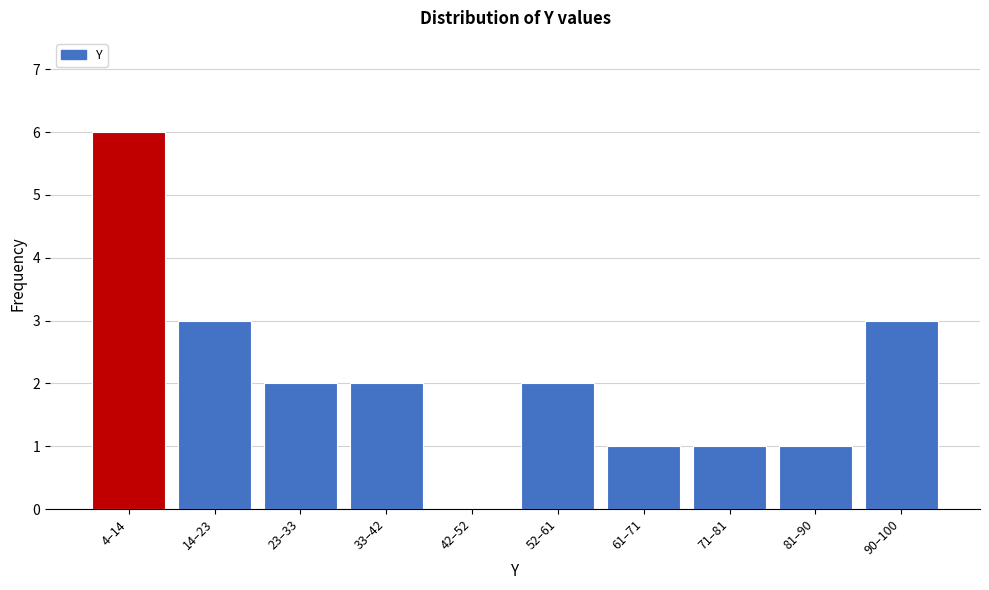

Reading left to right, extract all data points from this chart.

4–14=6	14–23=3	23–33=2	33–42=2	42–52=0	52–61=2	61–71=1	71–81=1	81–90=1	90–100=3